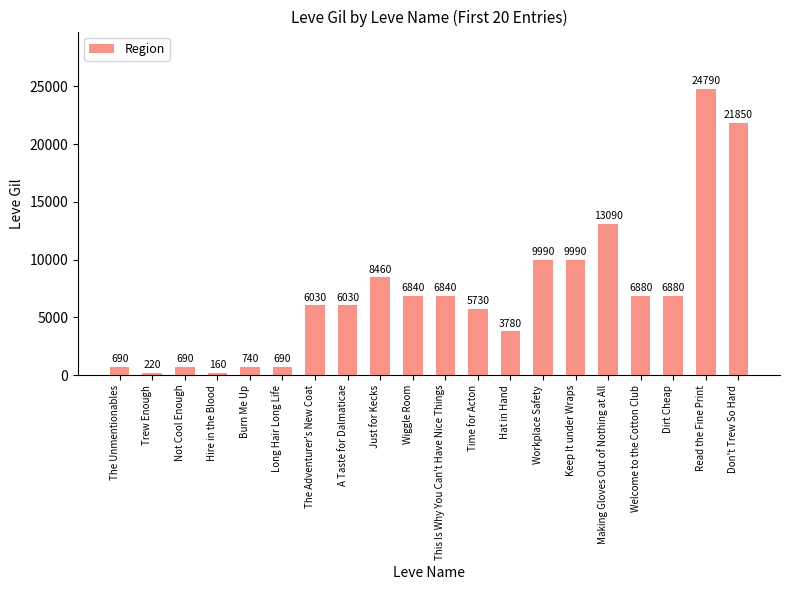

What is the label of the 15th bar from the left?

Keep It under Wraps